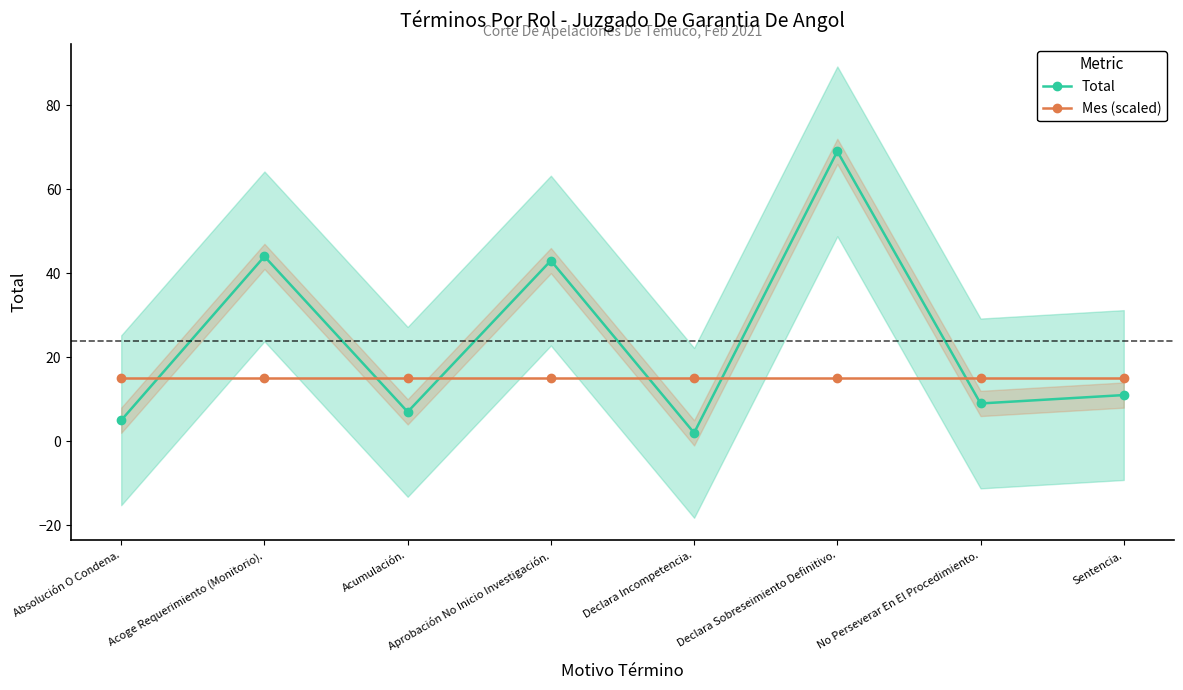

What is the sum of the Mes (scaled) values at Declara Sobreseimiento Definitivo. and Declara Incompetencia.?

30